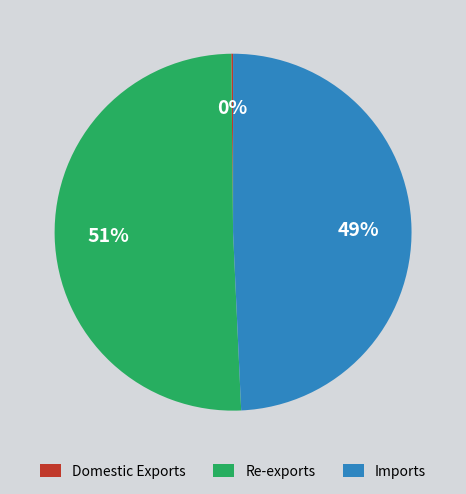

What is the largest slice in the pie chart?

Re-exports